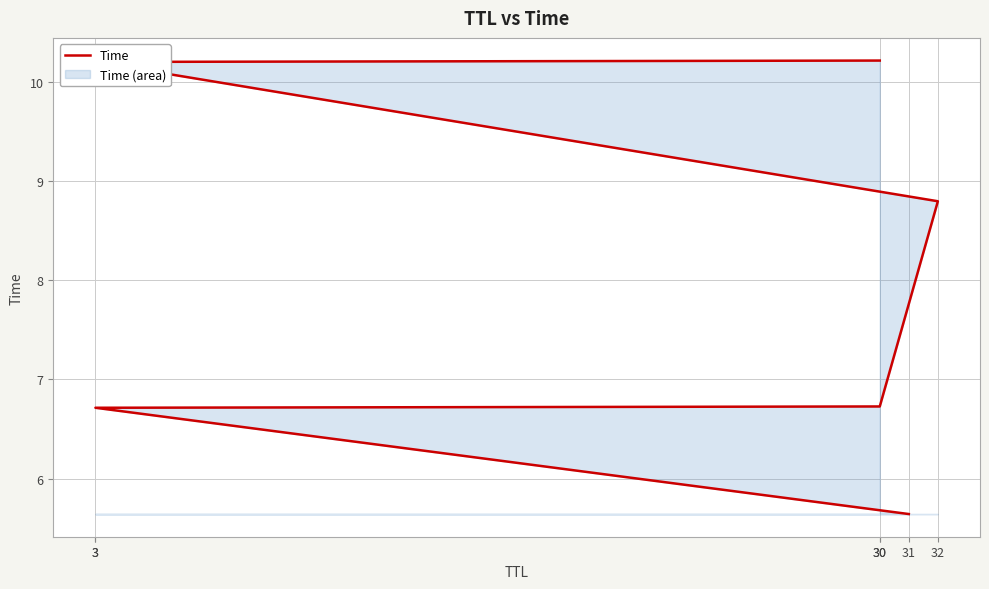

Between 30 and 30, which is larger?

30